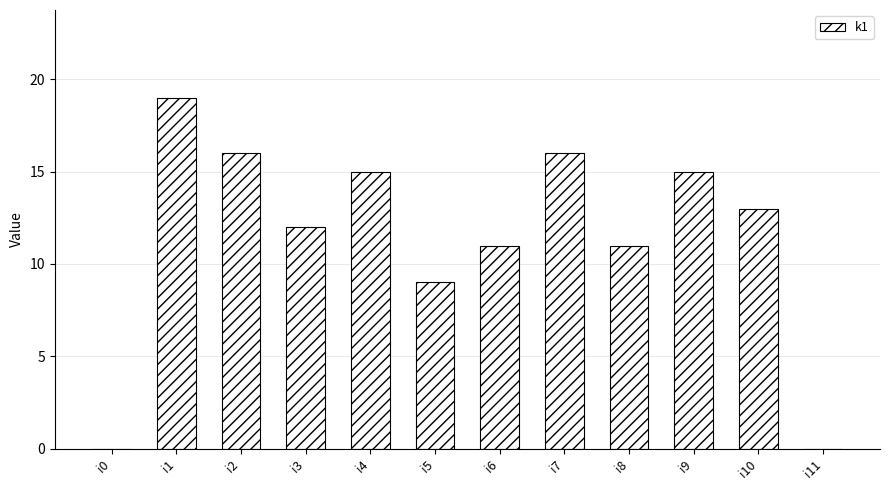

Are the bars horizontal?

No